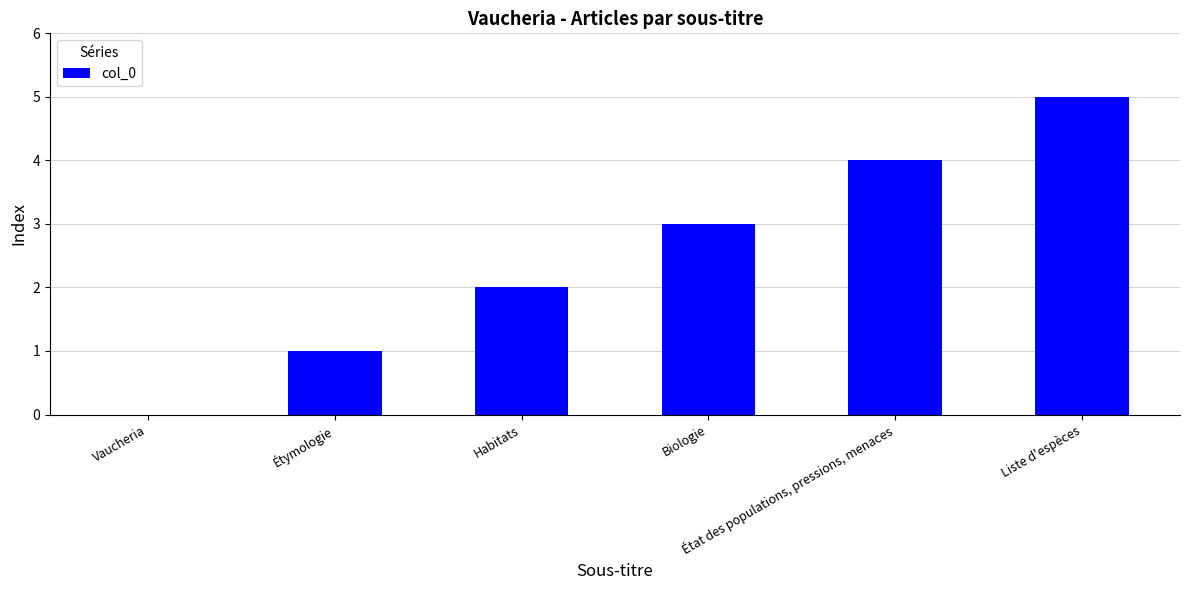

Reading left to right, transcribe all the data shown in this chart.

Vaucheria=0	Étymologie=1	Habitats=2	Biologie=3	État des populations, pressions, menaces=4	Liste d'espèces=5